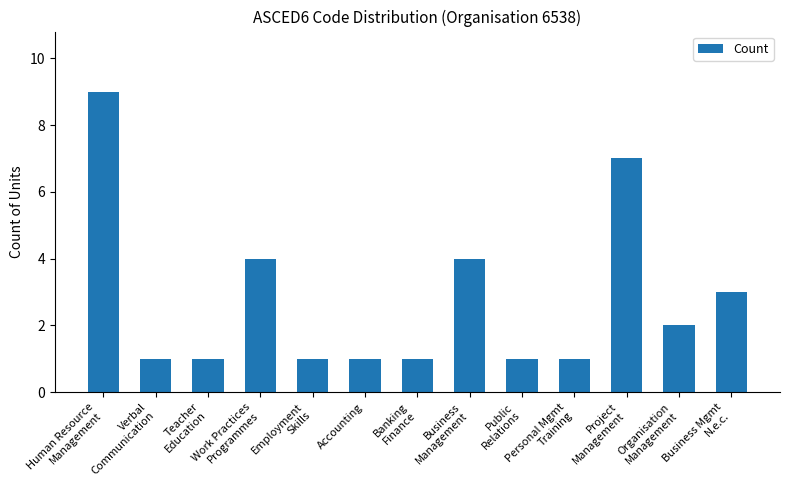

True or false: the data shows 1 at Accounting.

True